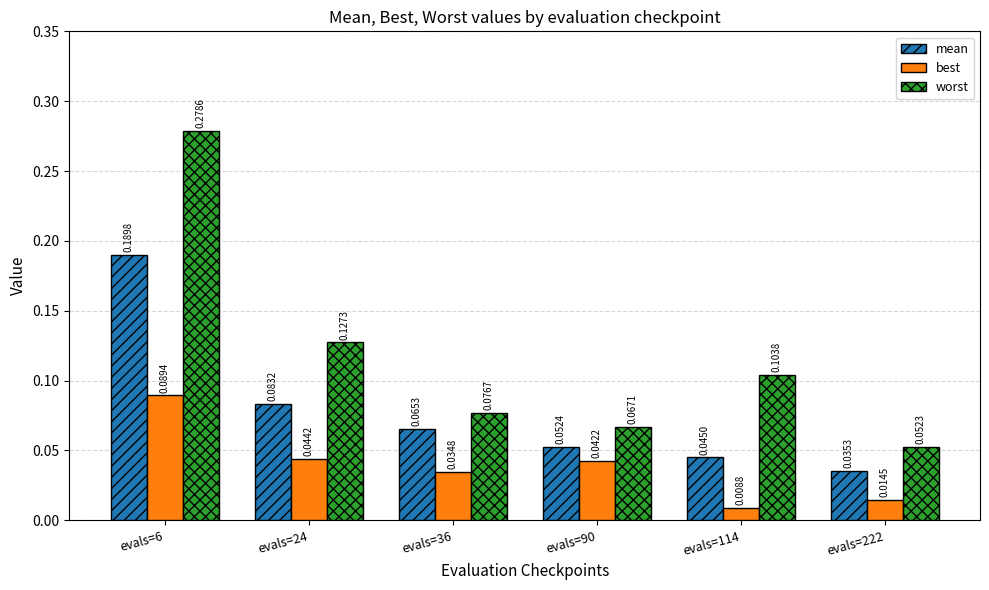

What are all the series names shown in the legend?

mean, best, worst